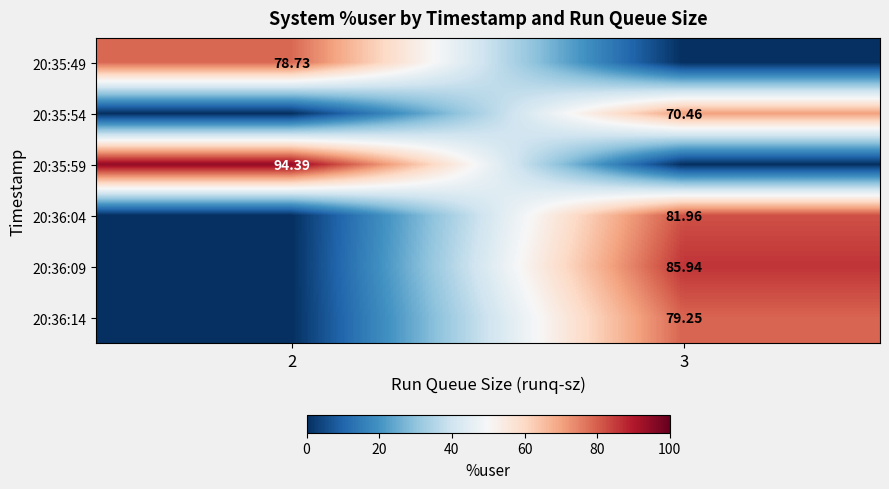

Is the value of 20:35:54 at 3 greater than the value of 20:36:14 at 3?

No